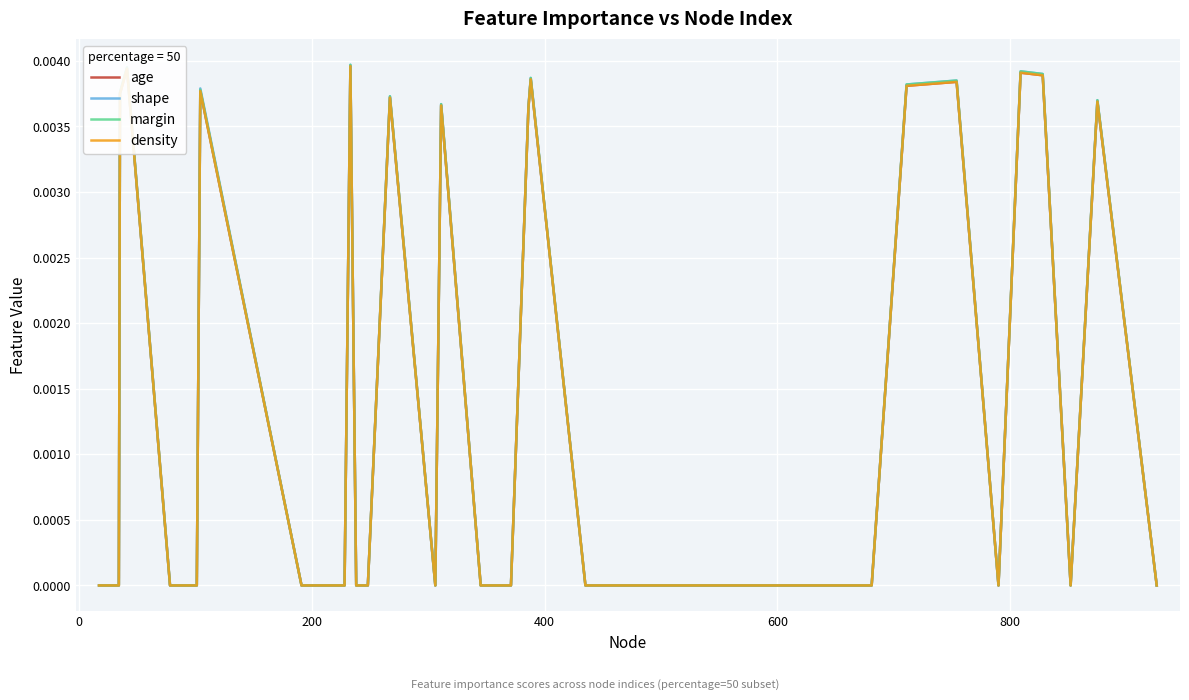

Does the chart display data point markers on the line(s)?

No